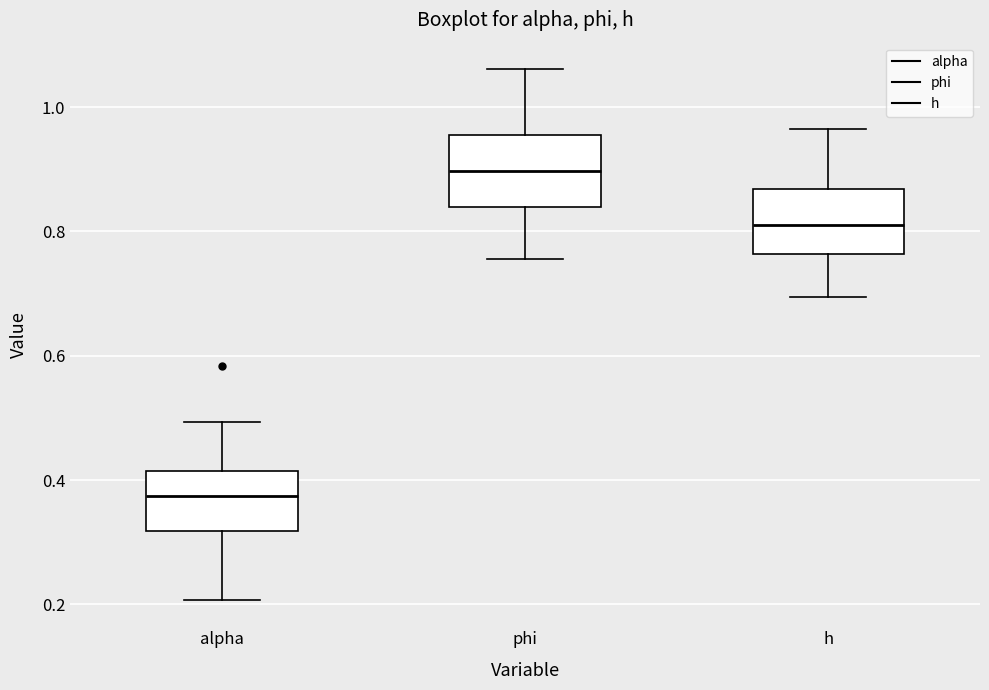

Reading left to right, read every box against the y-axis: the position of its median line, the range the box covers, and the ends of its whiskers. The values are not printed on the chart, so give them approximately, as read against the axis.

alpha: median 0.38, box 0.32 to 0.42, whiskers 0.20 to 0.50
phi: median 0.90, box 0.84 to 0.96, whiskers 0.76 to 1.06
h: median 0.82, box 0.76 to 0.86, whiskers 0.70 to 0.96